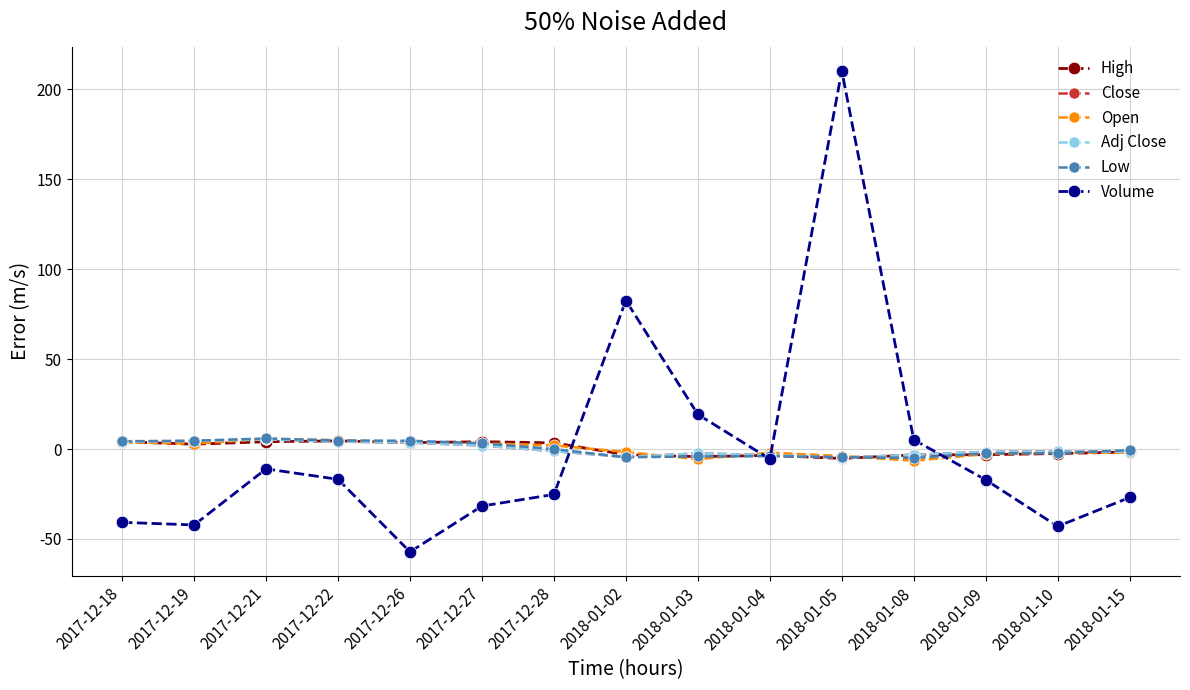

Rank the series at 2017-12-19 from lowest to highest value.

Volume, High, Open, Close, Adj Close, Low